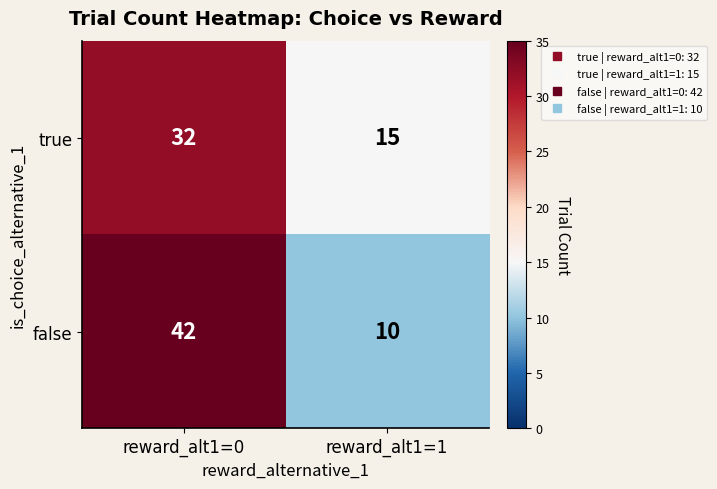

At which label is true closest to 23?

reward_alt1=1